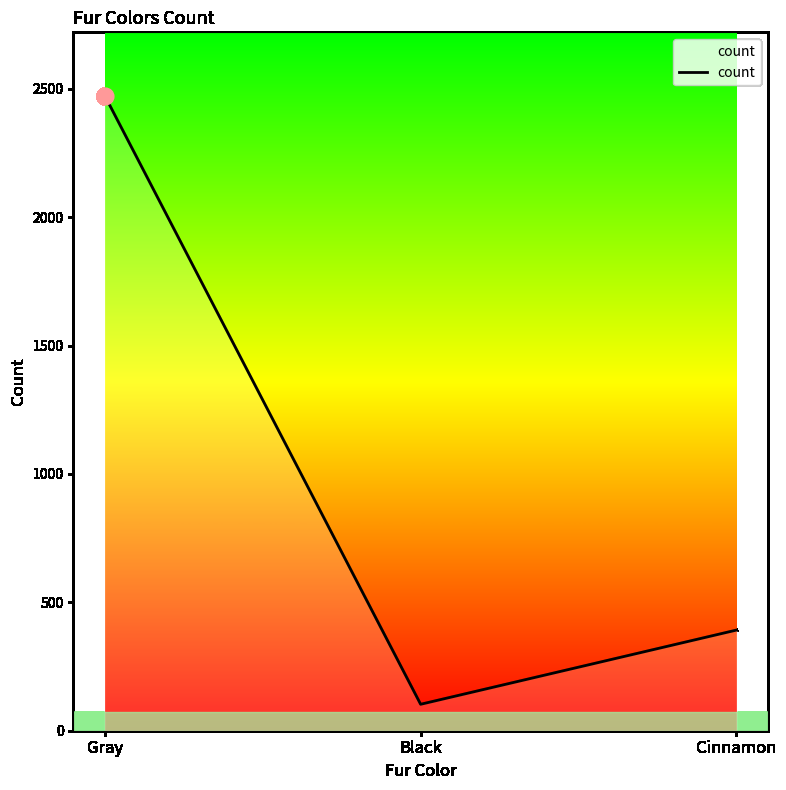

What is the smallest value displayed?

103